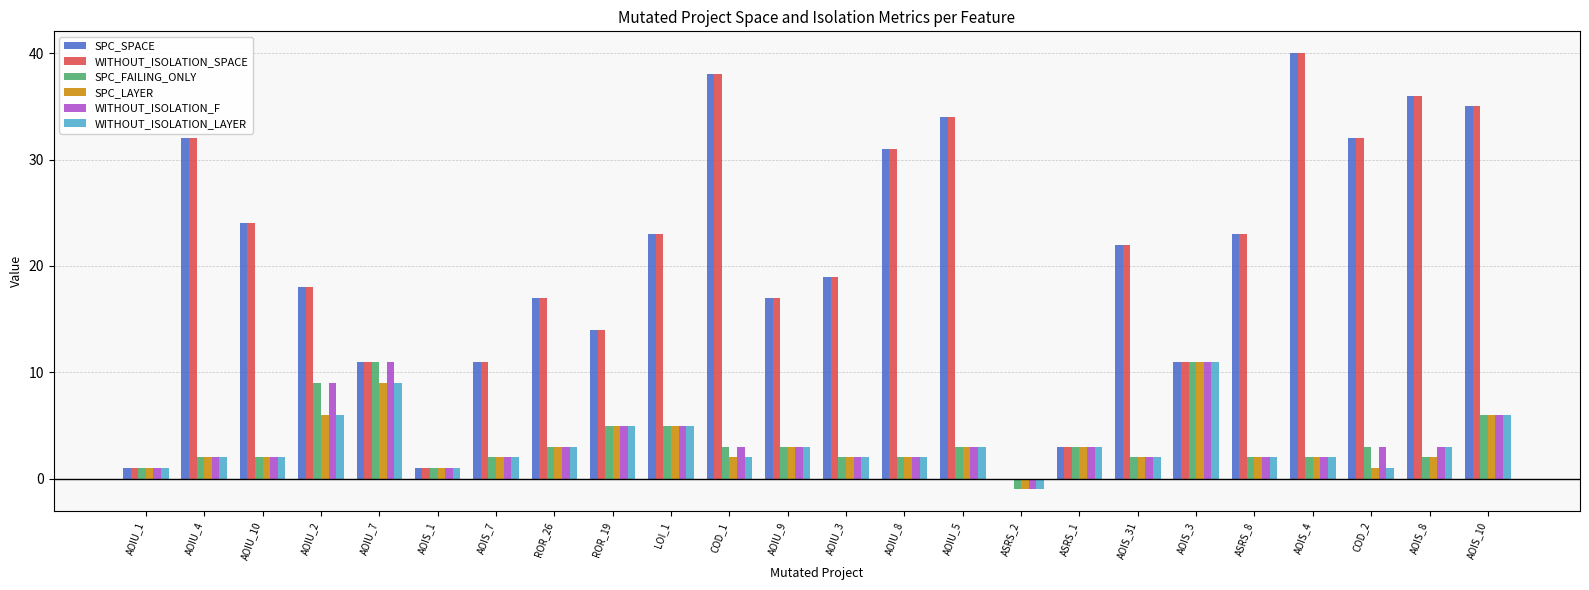

What is the total value across all series at AOIS_8?

82